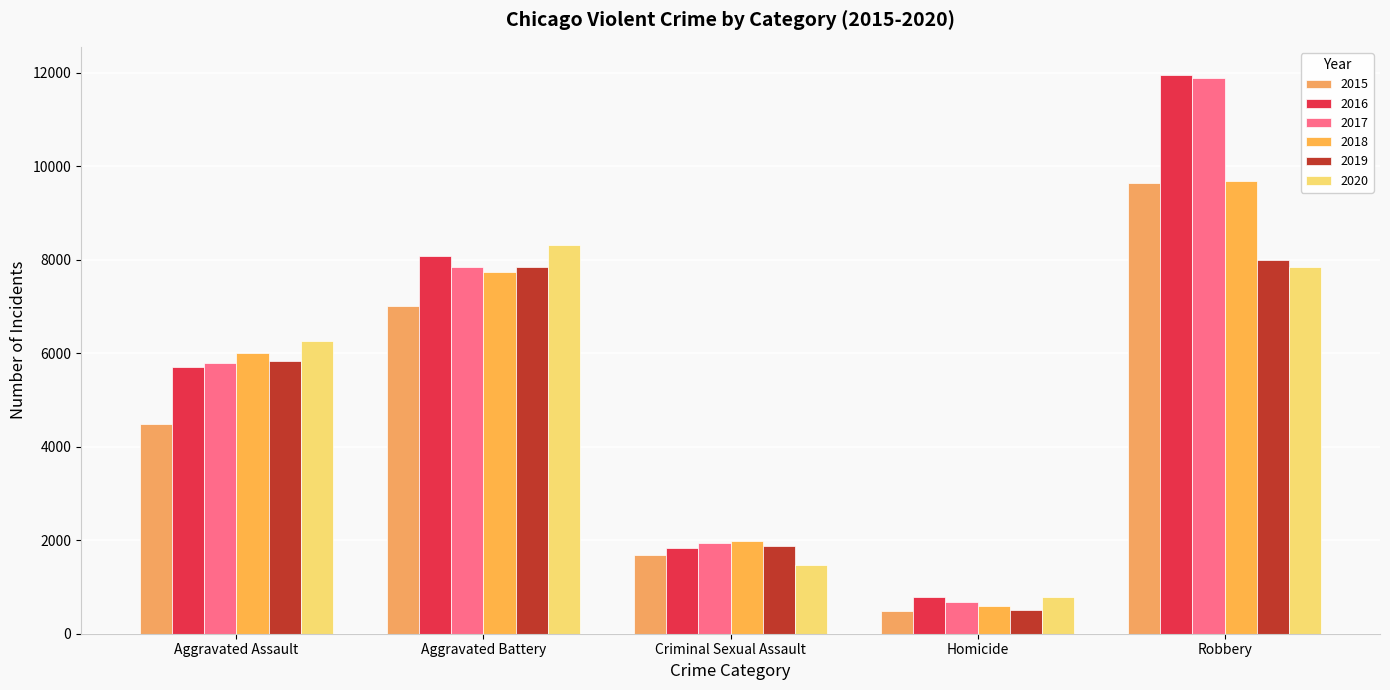

At which category is the sum across all series the highest?

Robbery